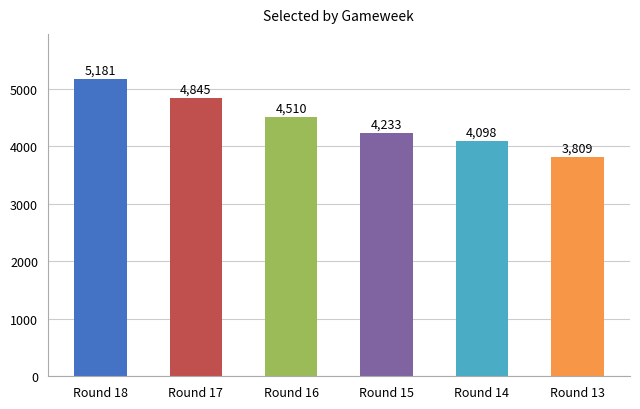

What is the maximum value shown in the chart?

5181